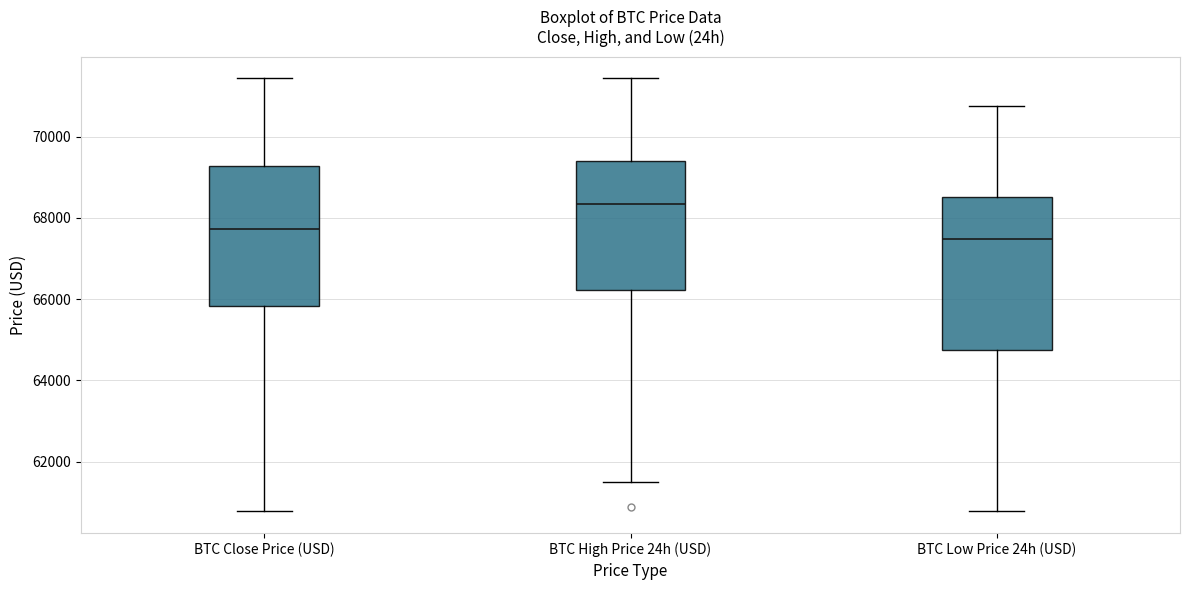

Where does the upper whisker of the box for BTC Low Price 24h (USD) end on the y-axis? The values are not printed on the chart, so give them approximately, as read against the axis.

70800